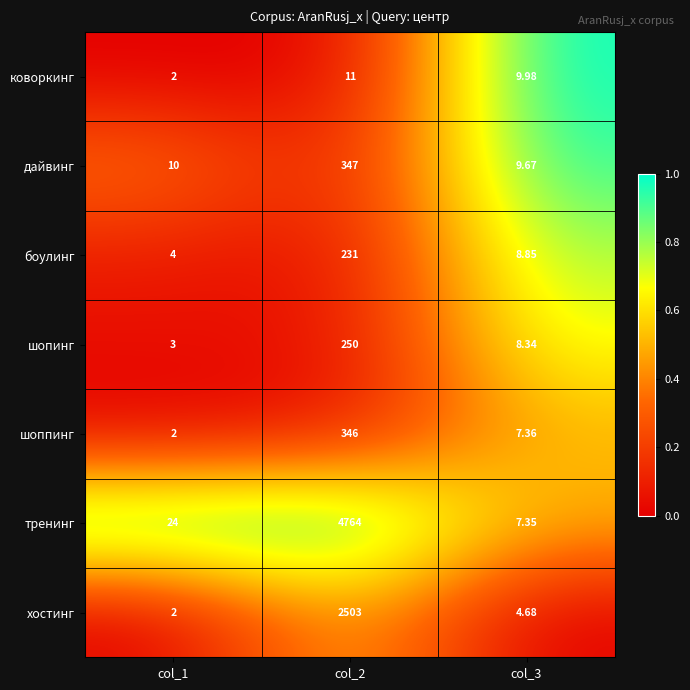

Which series has the largest total across all categories?

тренинг